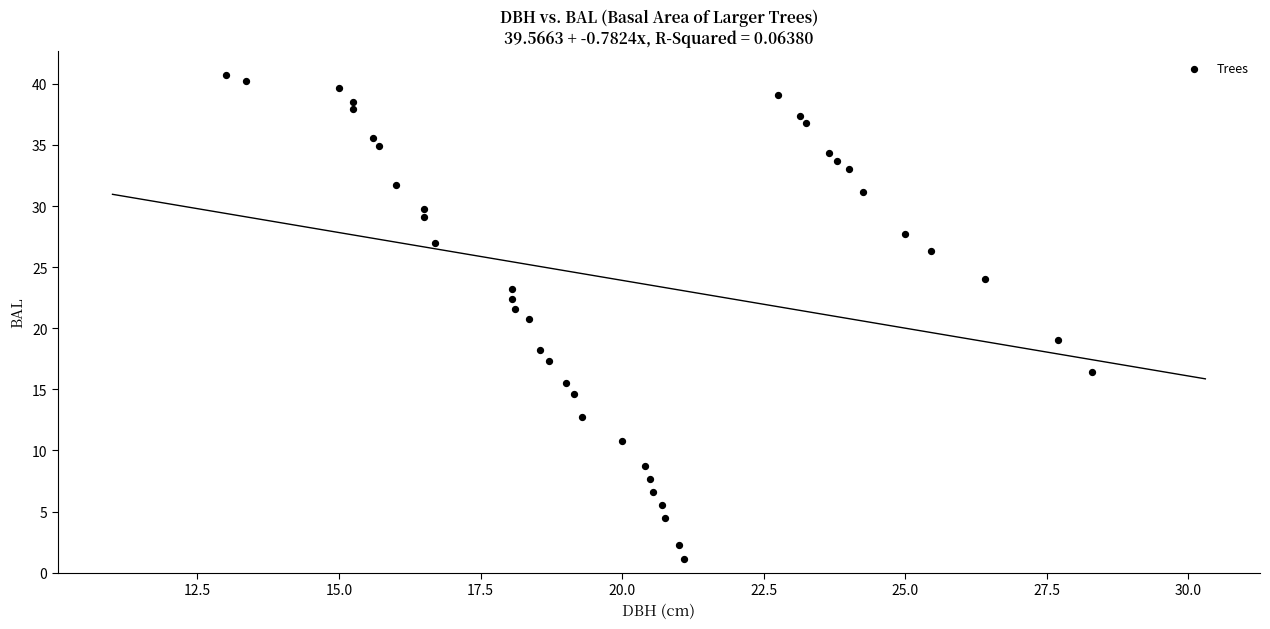

What is the range of Y values (max minus min)?

39.6